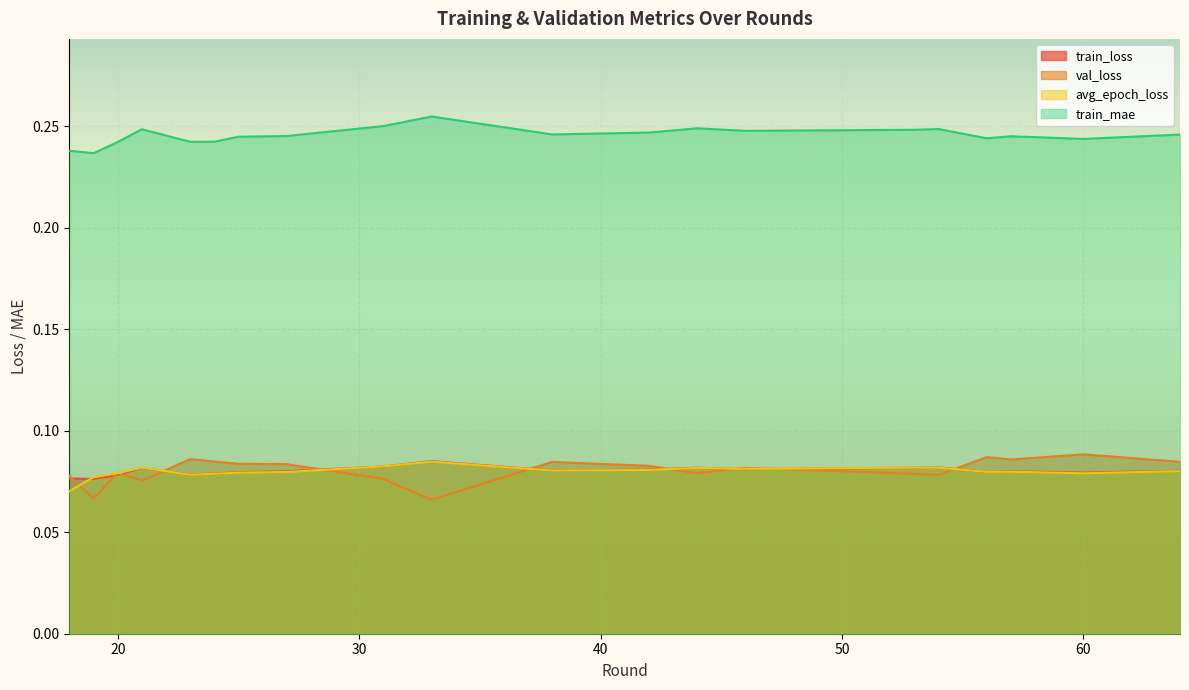

What is the sum of all val_loss values?

1.6